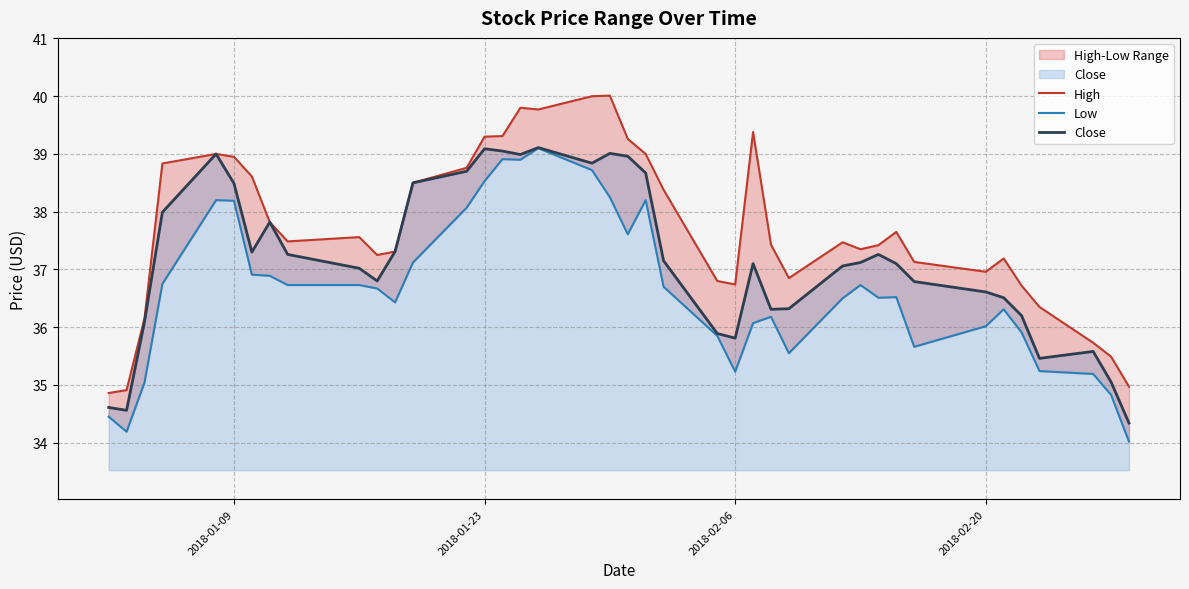

How many series are shown in this chart?

3